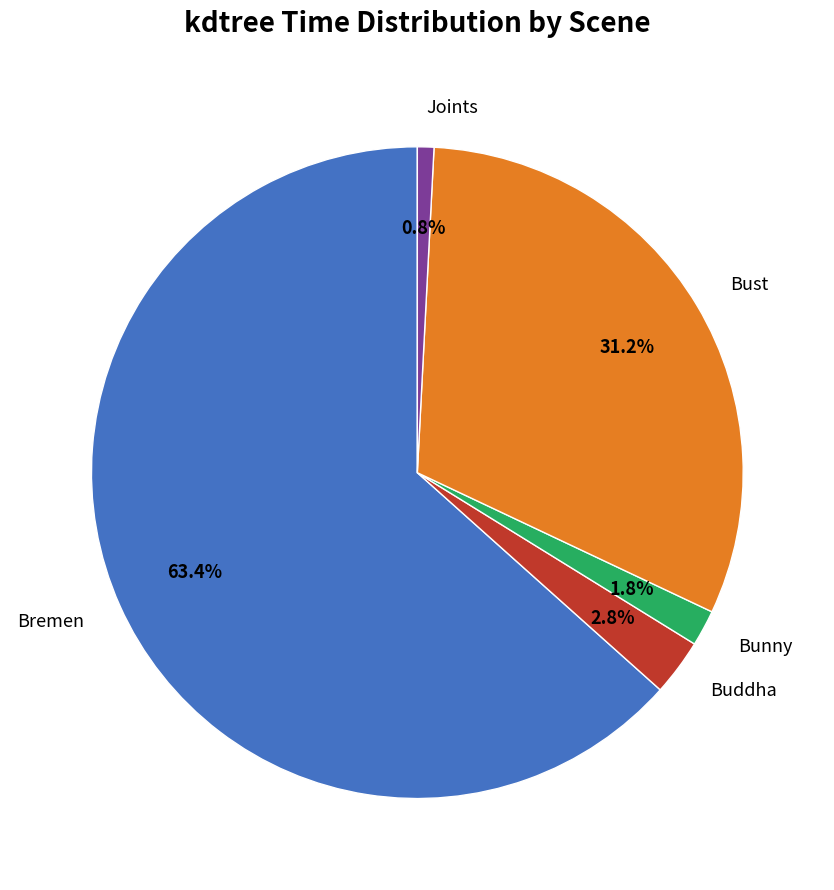

To the nearest percent, what portion does Bremen represent?

63%